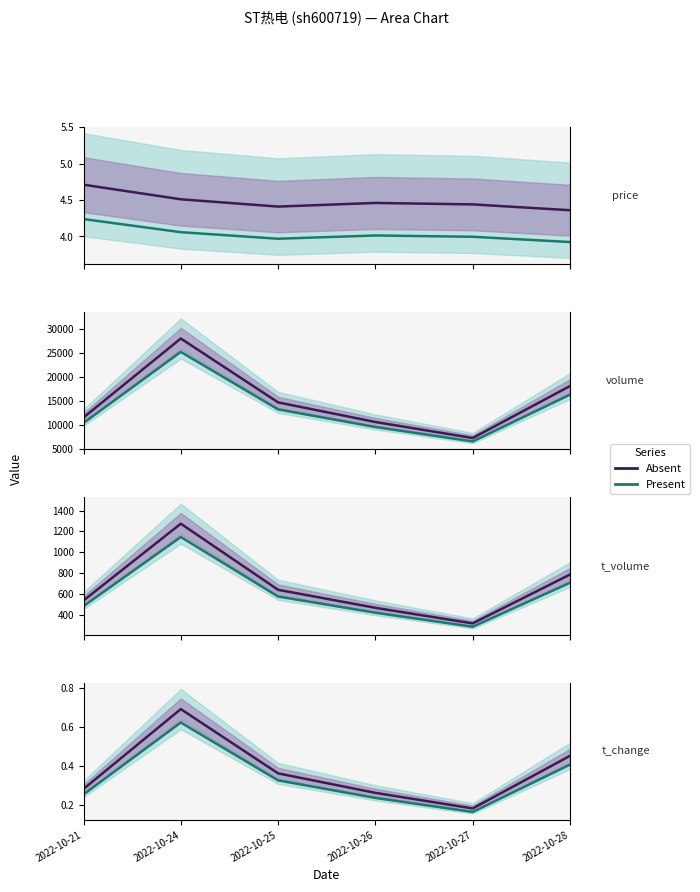

In t_volume, how many points are higher than both neighbors (excluding endpoints)?

1